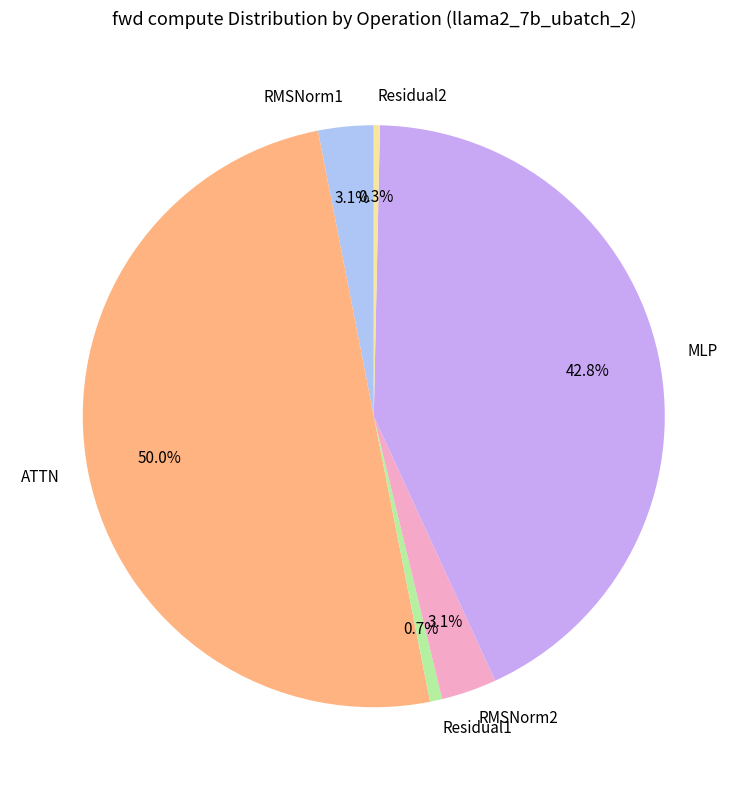

Which slice is the largest?

ATTN